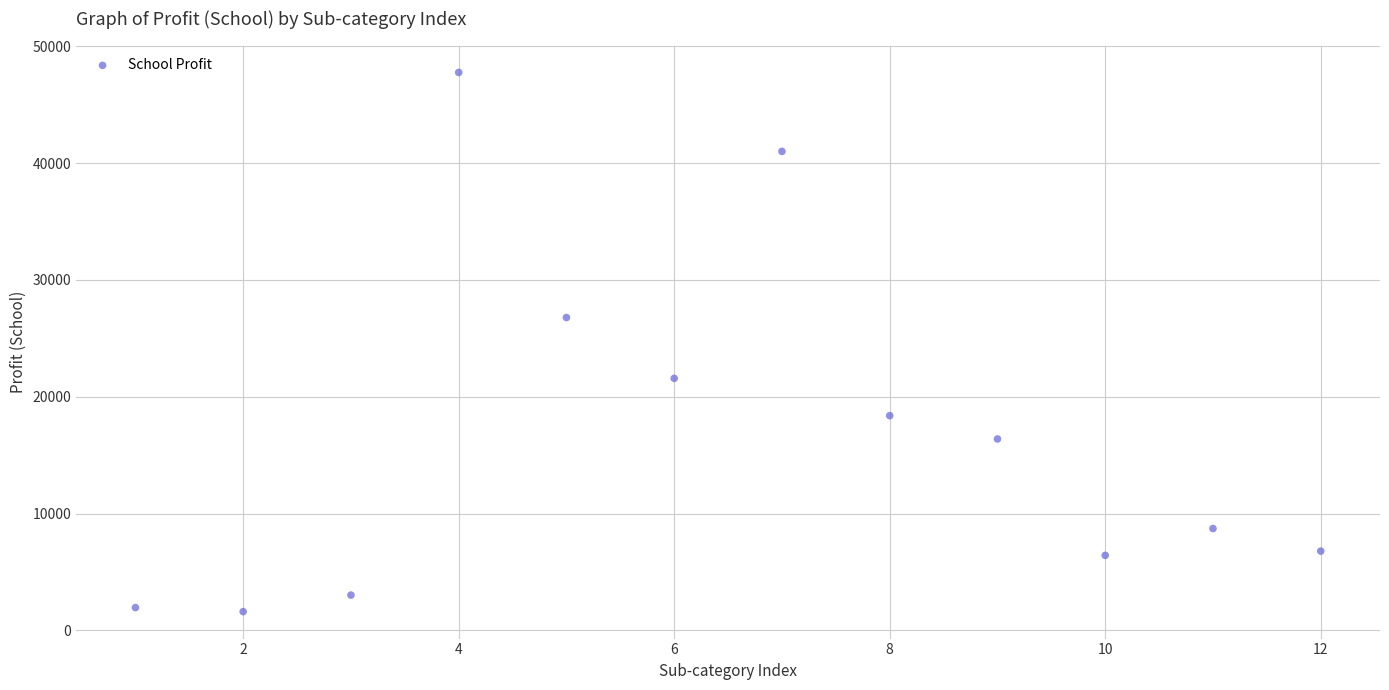

What Y value in the scatter plot is closest to 24678?

26775.8